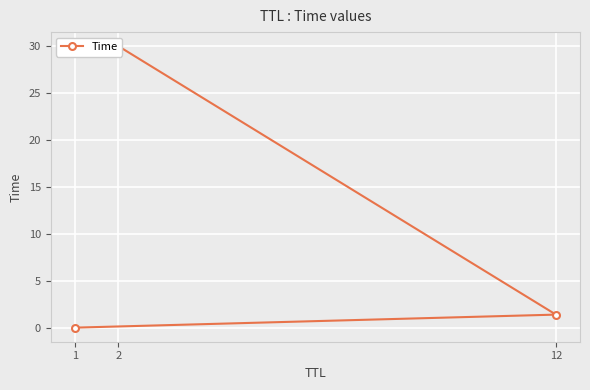

What is the difference between the maximum and minimum values?

30.0